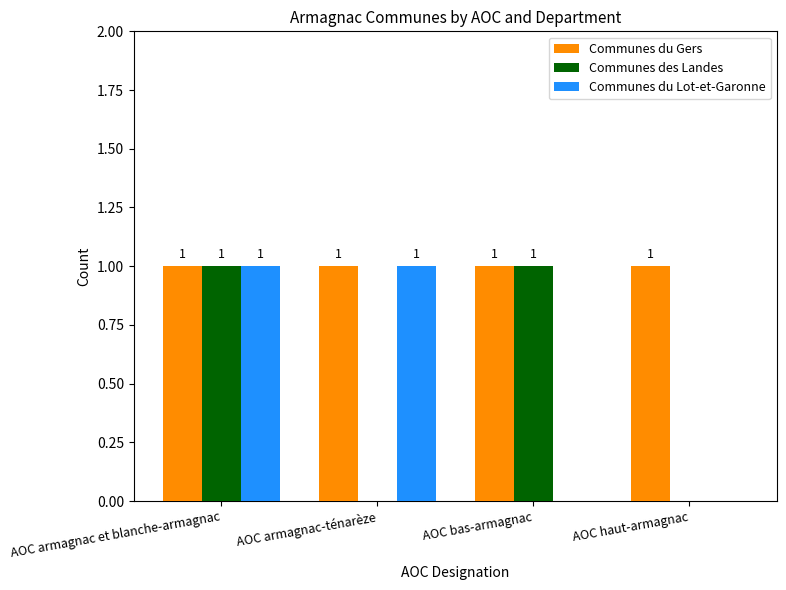

The value of Communes du Lot-et-Garonne at AOC bas-armagnac is 0. True or false?

True